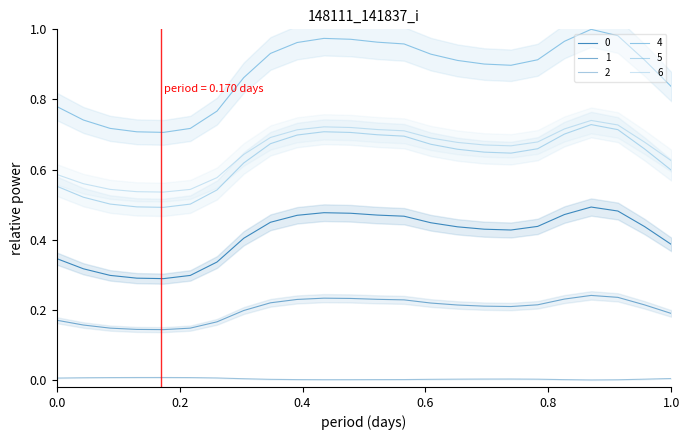

Reading right to left, transcribe all the data shown in this chart.

0: 0.4	0.4	0.5	0.5	0.5	0.4	0.4	0.4	0.4	0.4	0.5	0.5	0.5	0.5	0.5	0.4	0.4	0.3	0.3	0.3	0.3	0.3	0.3	0.3
1: 0.2	0.2	0.2	0.2	0.2	0.2	0.2	0.2	0.2	0.2	0.2	0.2	0.2	0.2	0.2	0.2	0.2	0.2	0.1	0.1	0.1	0.1	0.2	0.2
2: 0.0	0.0	0.0	0.0	0.0	0.0	0.0	0.0	0.0	0.0	0.0	0.0	0.0	0.0	0.0	0.0	0.0	0.0	0.0	0.0	0.0	0.0	0.0	0.0
4: 0.8	0.9	1.0	1.0	1.0	0.9	0.9	0.9	0.9	0.9	1.0	1.0	1.0	1.0	1.0	0.9	0.9	0.8	0.7	0.7	0.7	0.7	0.7	0.8
5: 0.6	0.7	0.7	0.7	0.7	0.7	0.6	0.6	0.7	0.7	0.7	0.7	0.7	0.7	0.7	0.7	0.6	0.5	0.5	0.5	0.5	0.5	0.5	0.6
6: 0.6	0.7	0.7	0.7	0.7	0.7	0.7	0.7	0.7	0.7	0.7	0.7	0.7	0.7	0.7	0.7	0.6	0.6	0.5	0.5	0.5	0.5	0.6	0.6